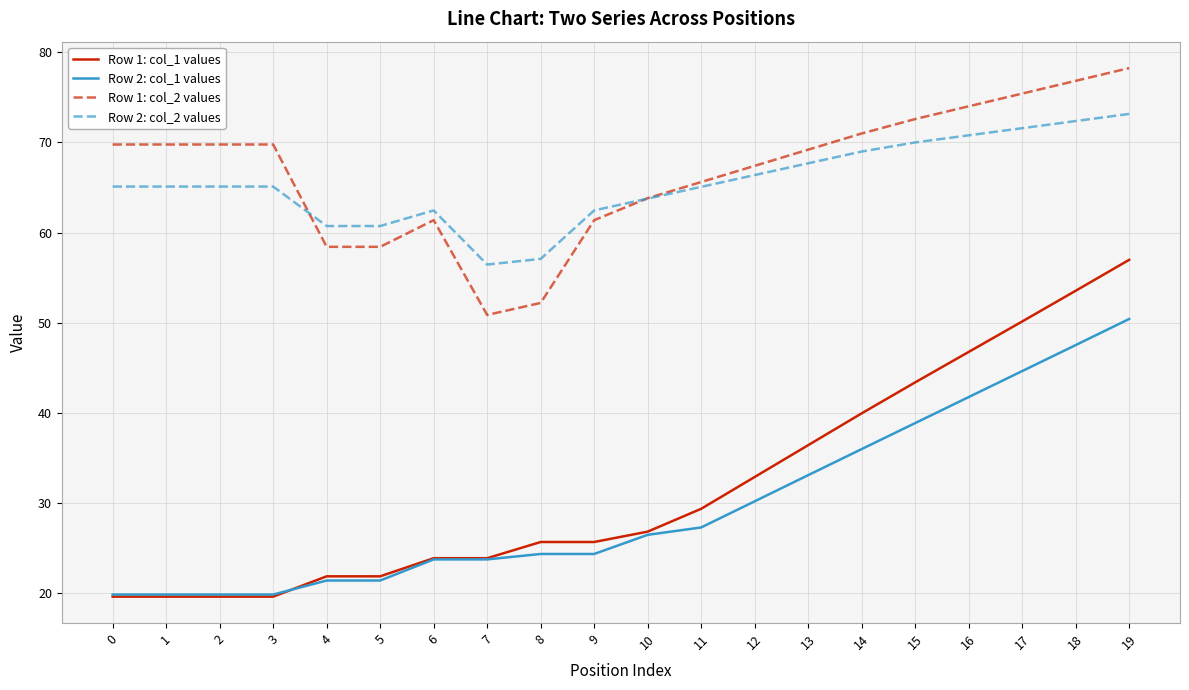

What is the greatest value displayed?

78.2